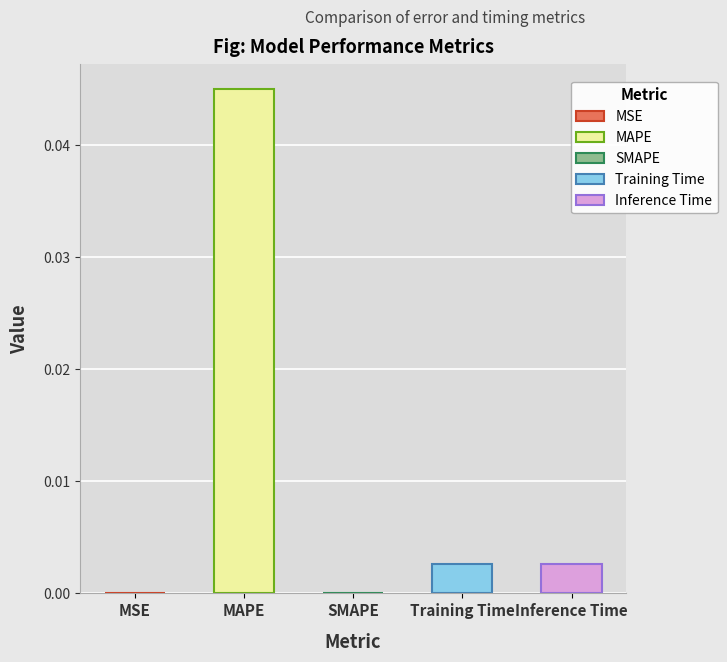

What is the label of the 1st bar from the left?

MSE